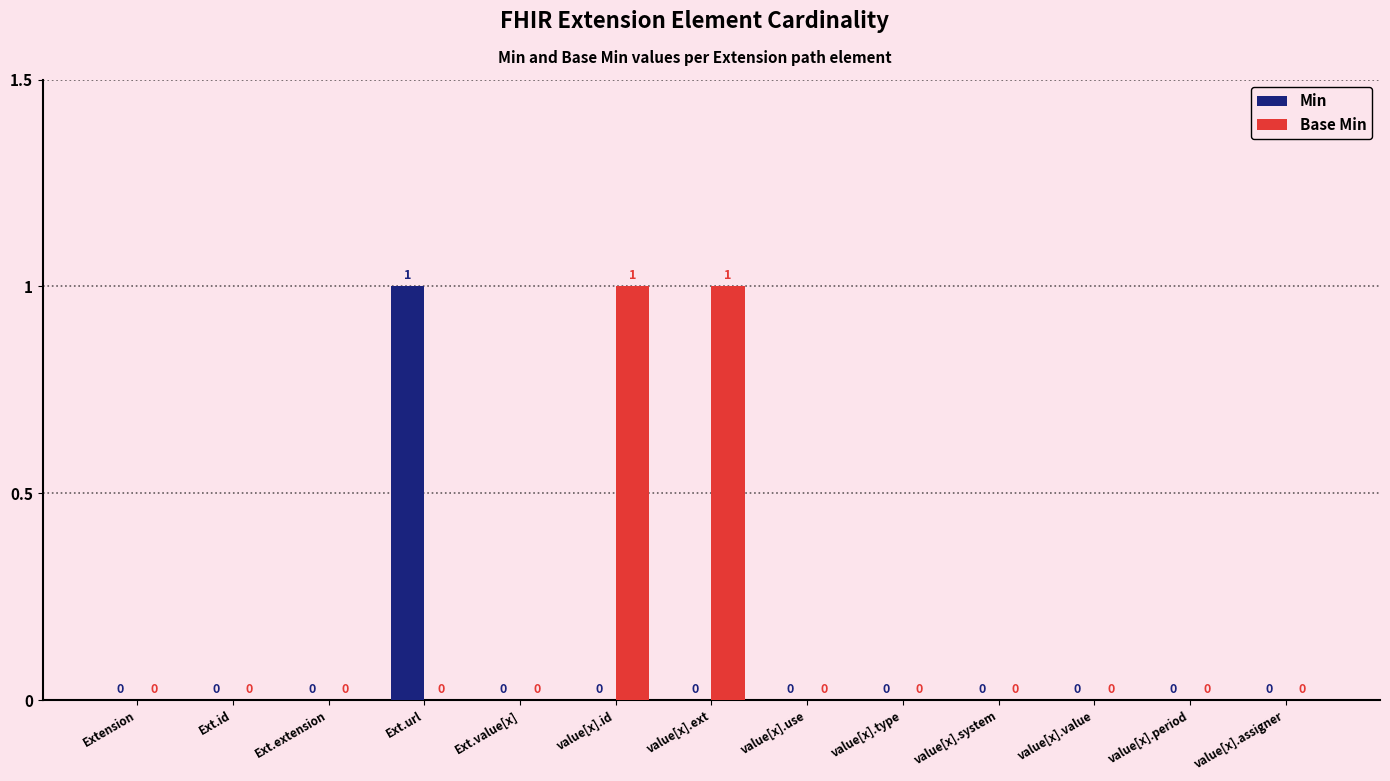

Is the value of Base Min at value[x].system greater than the value of Min at Ext.url?

No